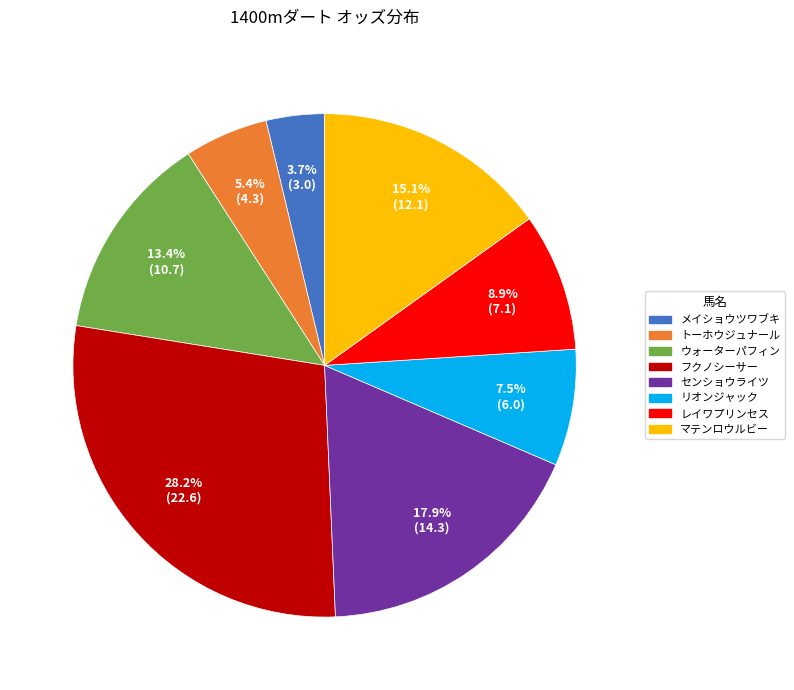

Approximately how many times larger is the value at マテンロウルビー compared to センショウライツ?

0.8